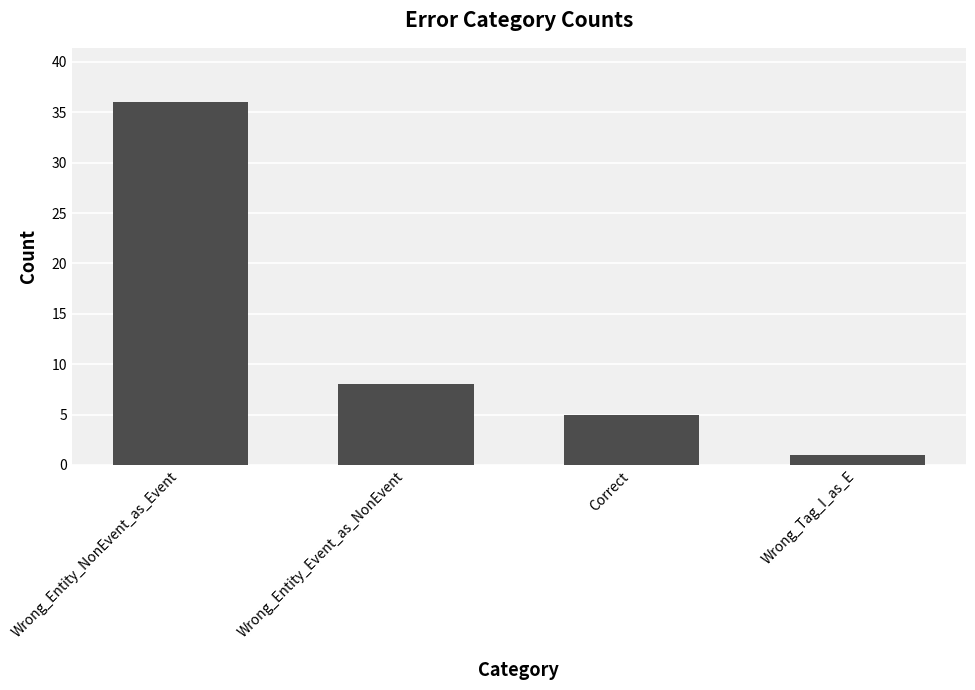

What is the difference between the second highest and second lowest values?

3